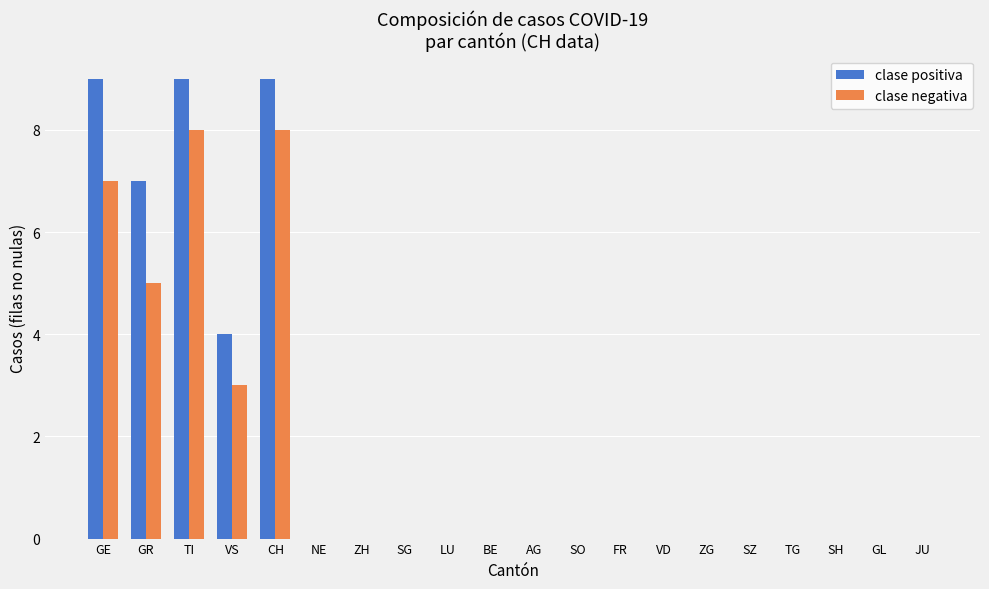

Reading left to right, transcribe all the data shown in this chart.

clase positiva: 9	7	9	4	9	0	0	0	0	0	0	0	0	0	0	0	0	0	0	0
clase negativa: 7	5	8	3	8	0	0	0	0	0	0	0	0	0	0	0	0	0	0	0